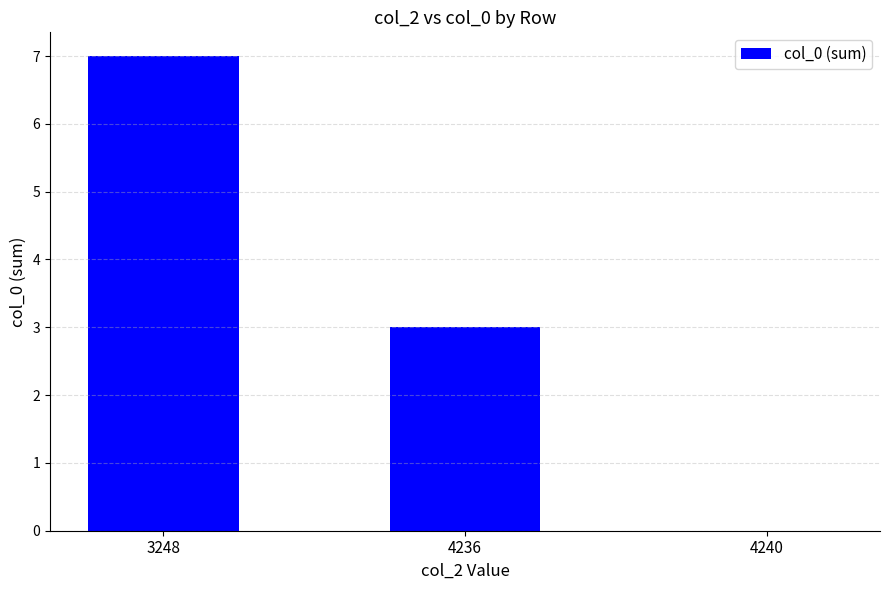

How many distinct data groups are displayed?

1